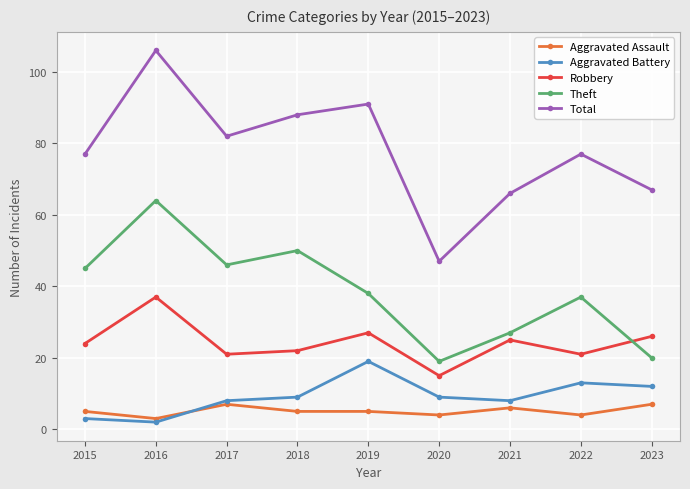

True or false: Aggravated Battery and Theft intersect in this chart.

False